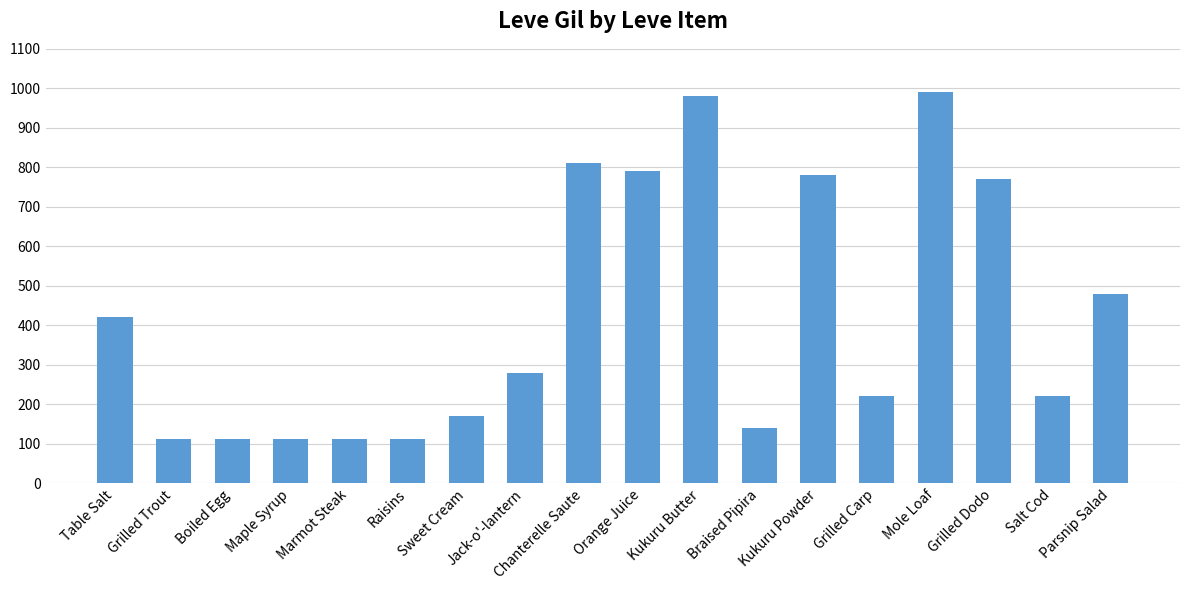

Are the bars horizontal?

No